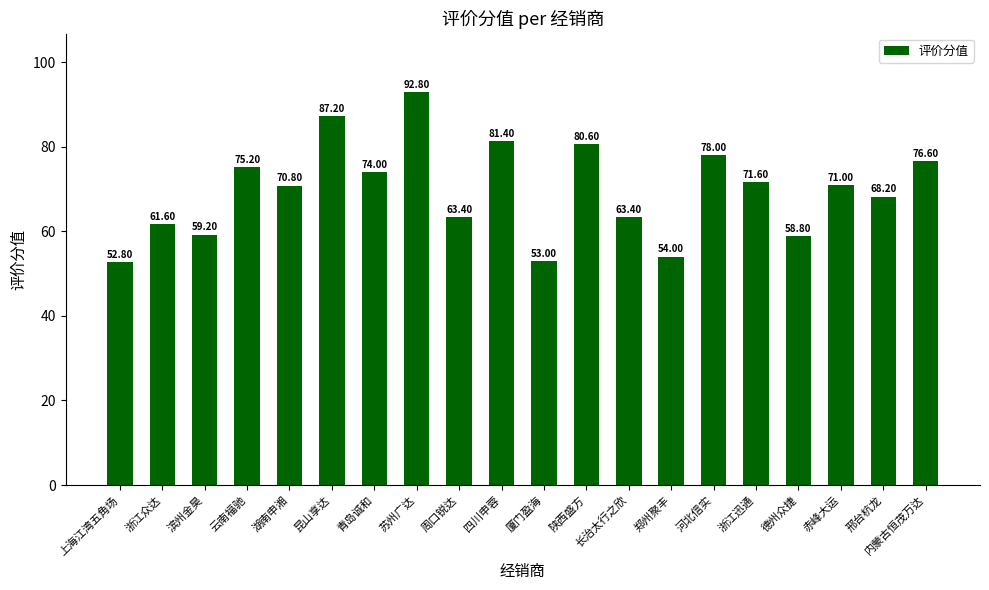

What is the sum of the values at 湖南申湘 and 云南福驰?

146.0